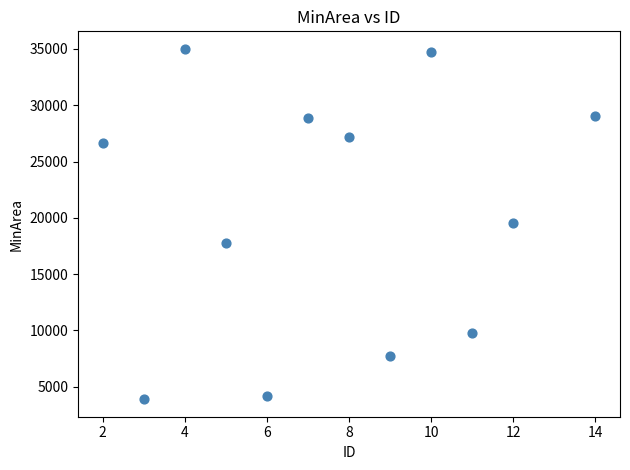

What is the range of X values (max minus min)?

12